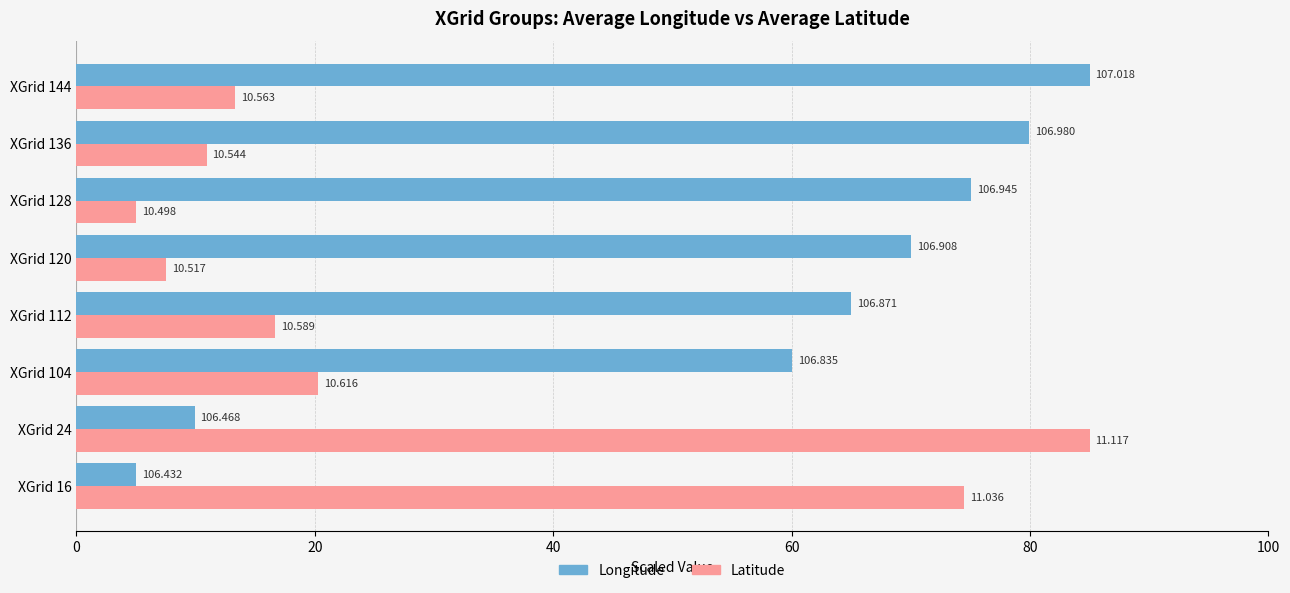

Rank the series by their average value, from lowest to highest.

Latitude, Longitude